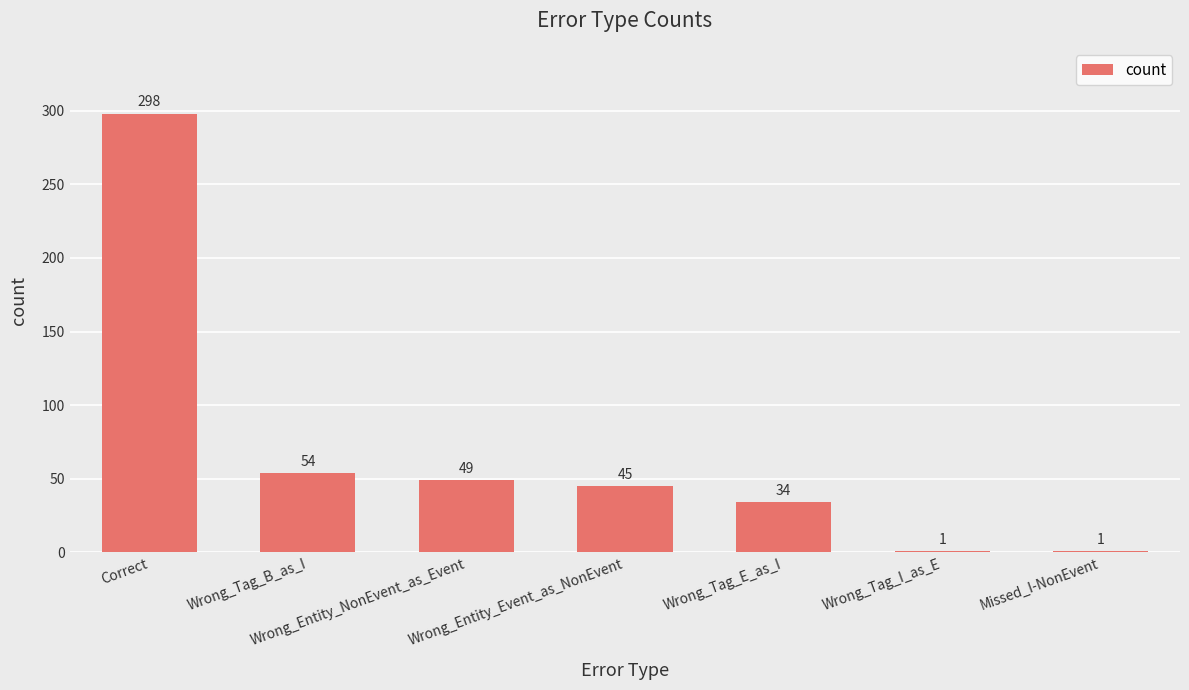

The value at Wrong_Tag_I_as_E is 1. True or false?

True